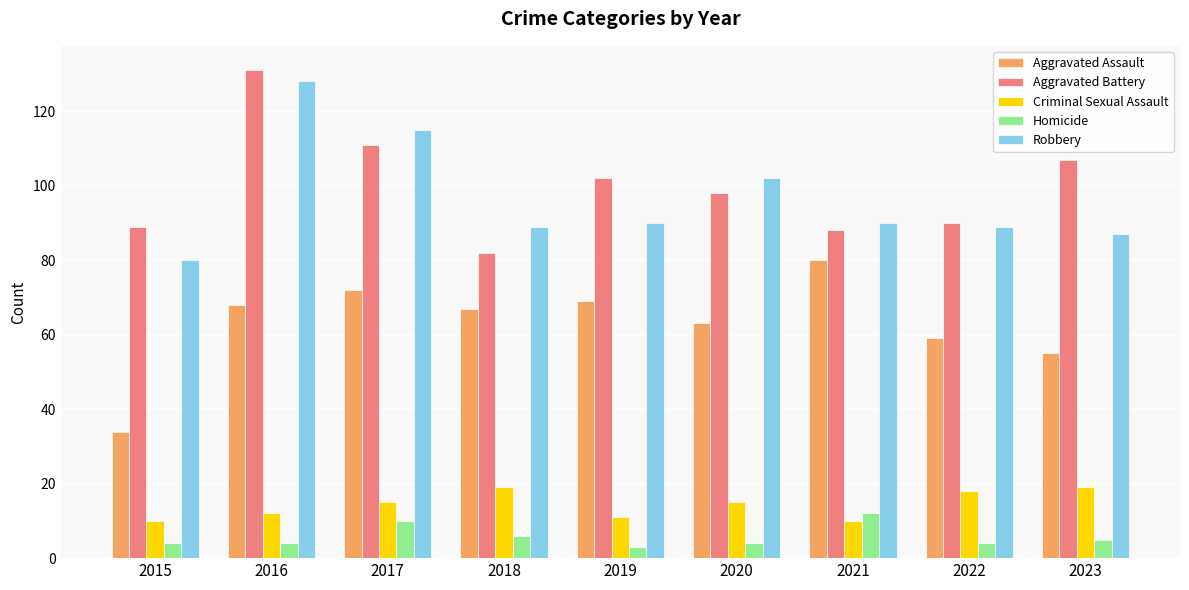

At which category is the sum across all series the highest?

2016